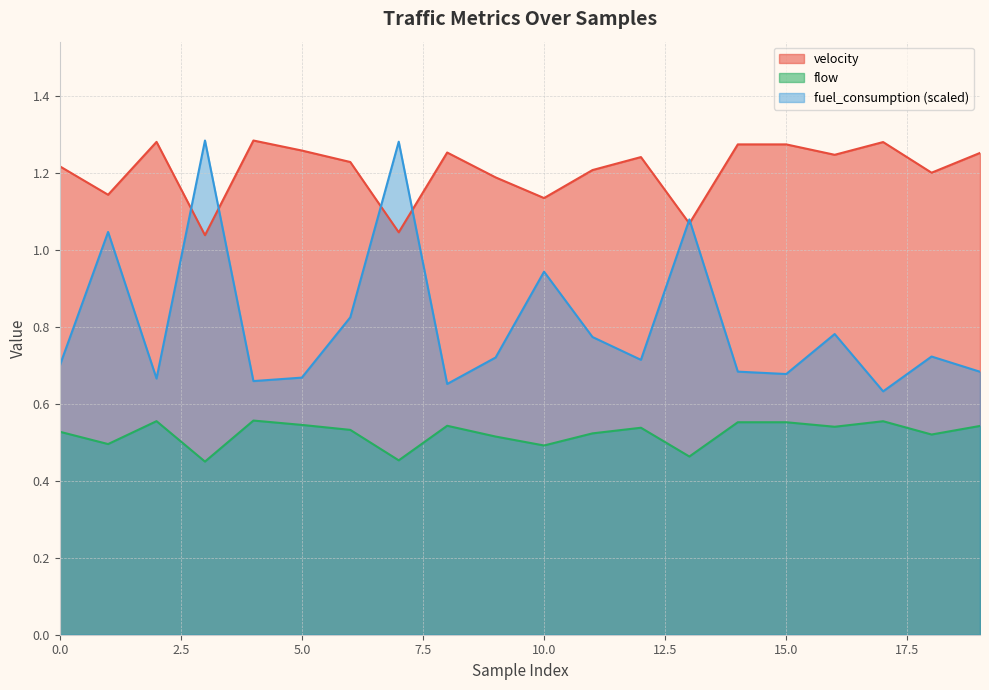

The value of velocity at 10 is 1.1. True or false?

True